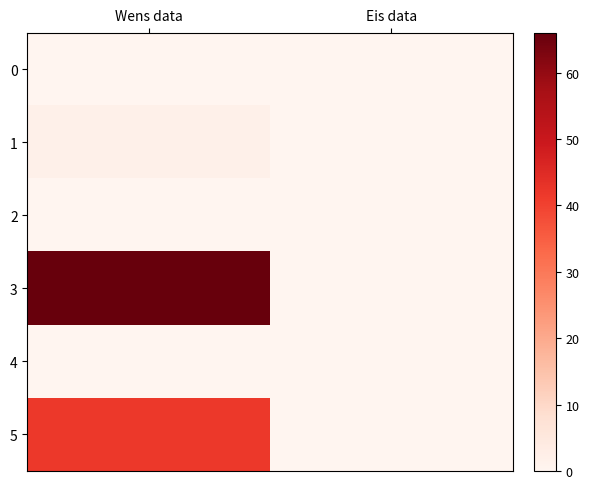

Which series has the largest total across all categories?

3